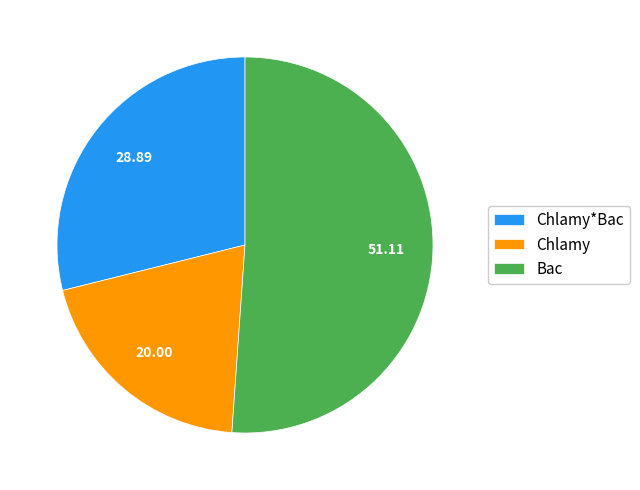

Count the number of slices in the pie.

3